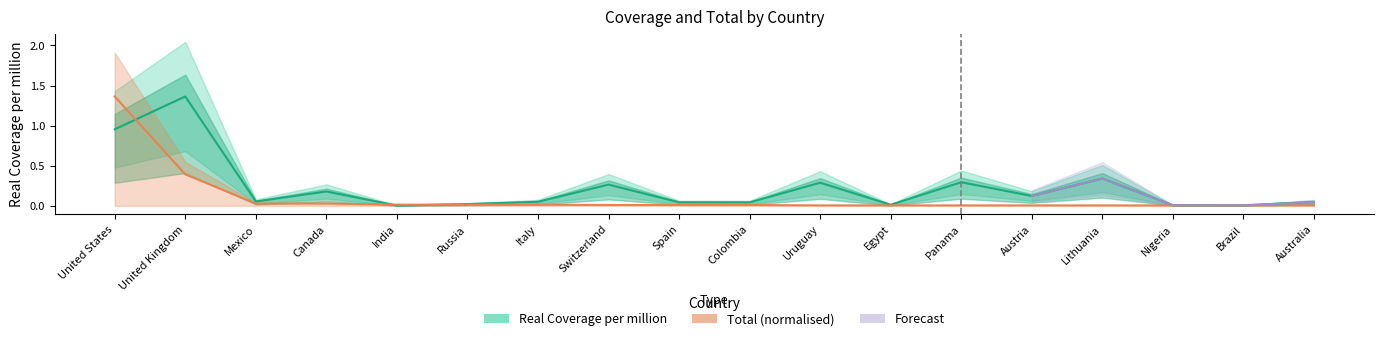

Read the Real Coverage per million value at Canada.

0.2